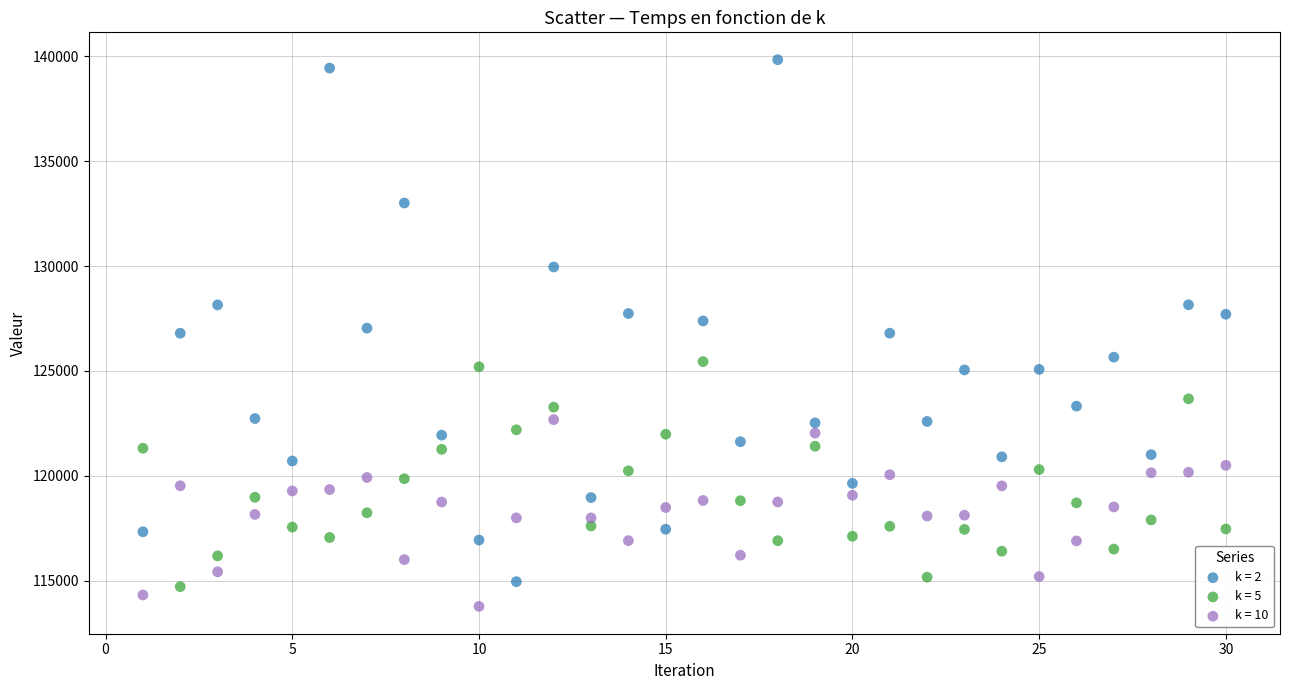

Across all data points, what is the range of X values (max minus min)?

29.0